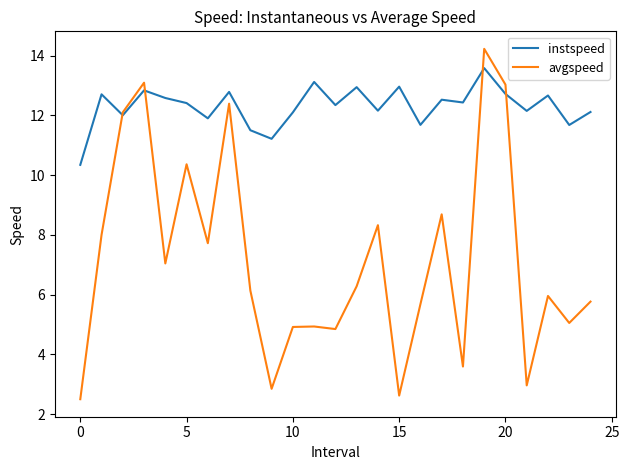

What is the greatest value displayed?

14.2